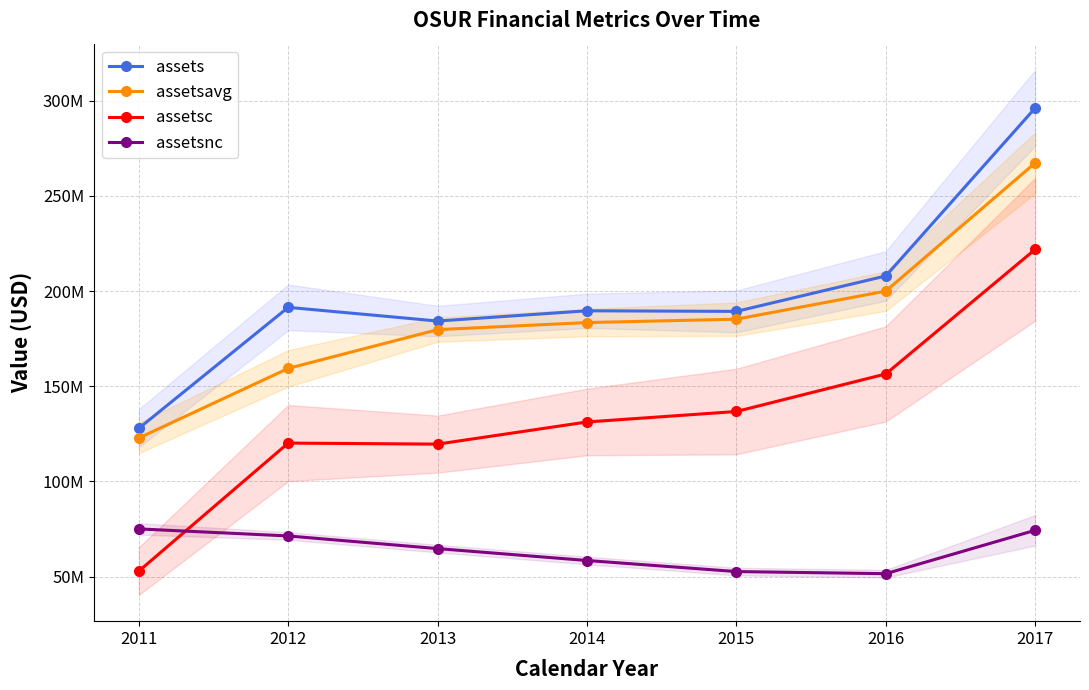

Which series has the largest range (max minus min)?

assetsc